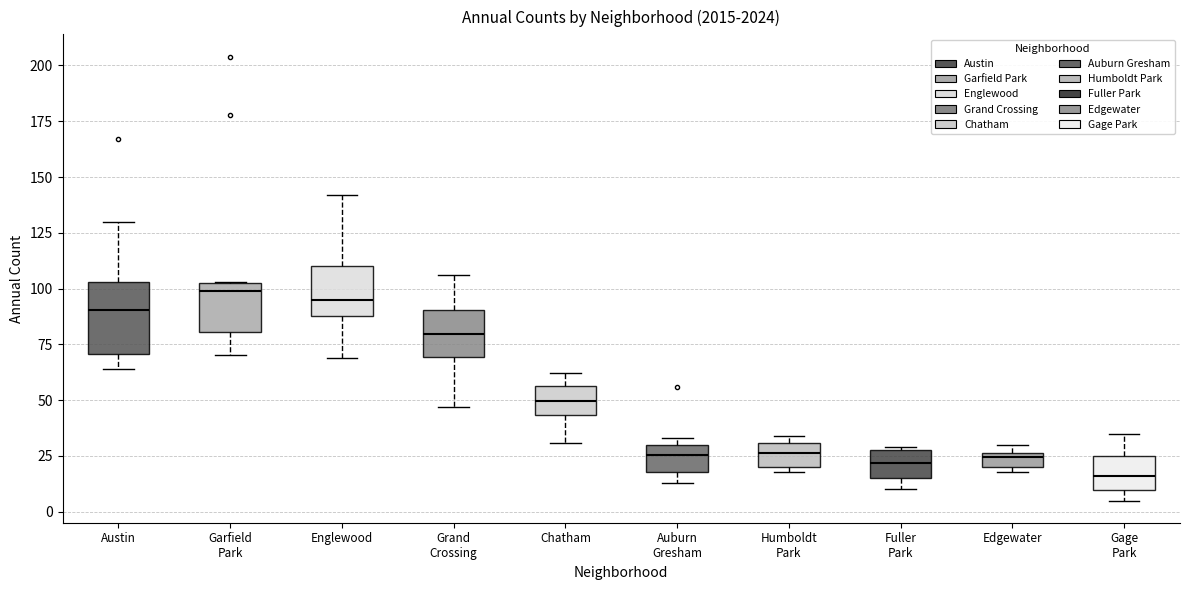

Which box is the tallest, from its lower edge to its upper edge?

Austin